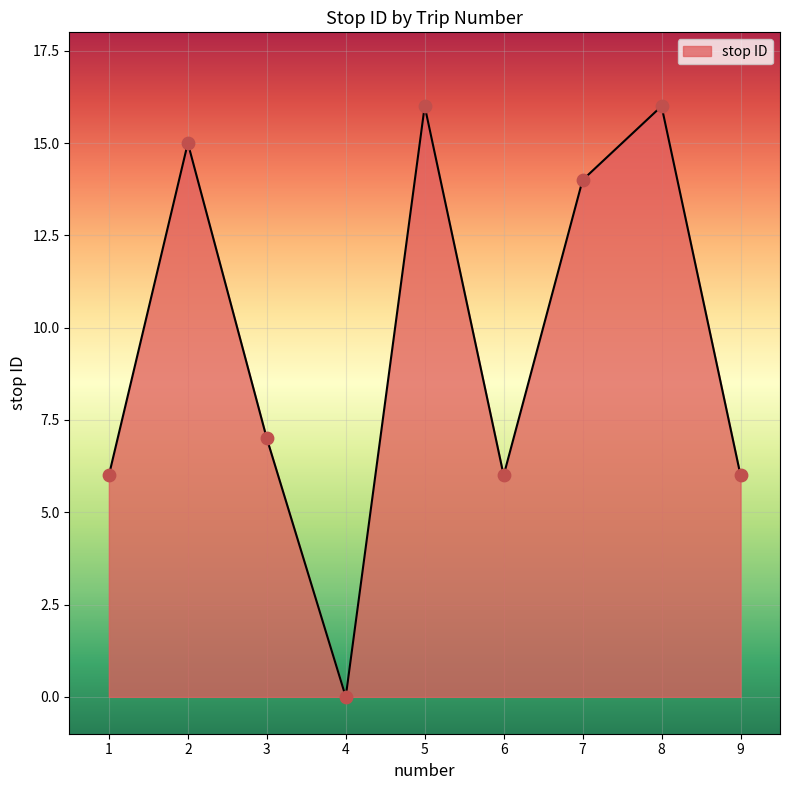

What is the ratio of the value at 5 to the value at 2?

1.1